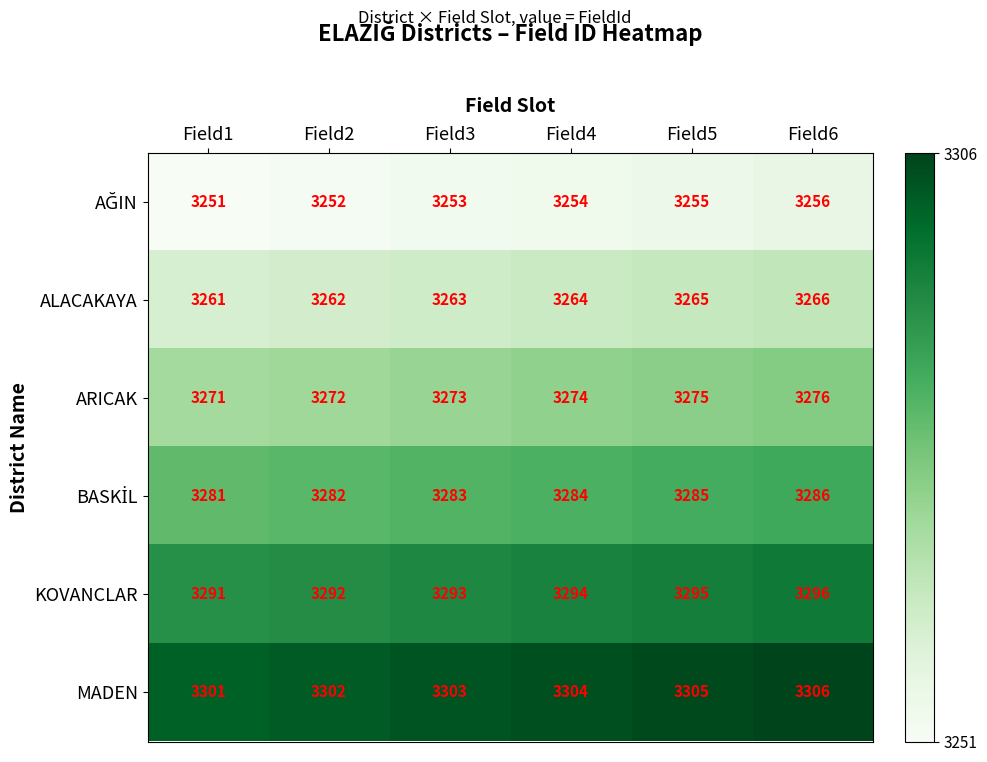

At how many categories does at least one series exceed 3285?

6